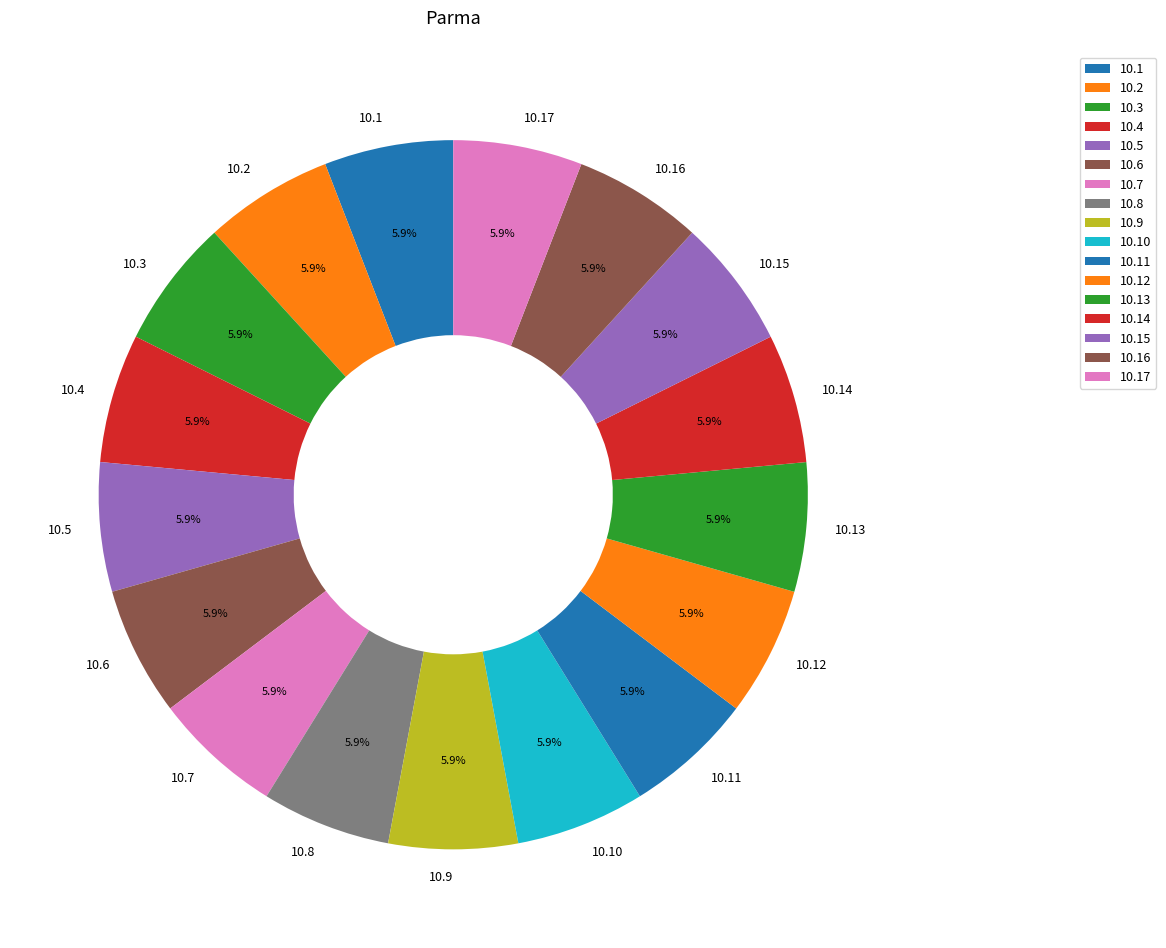

How many segments does this pie chart have?

17